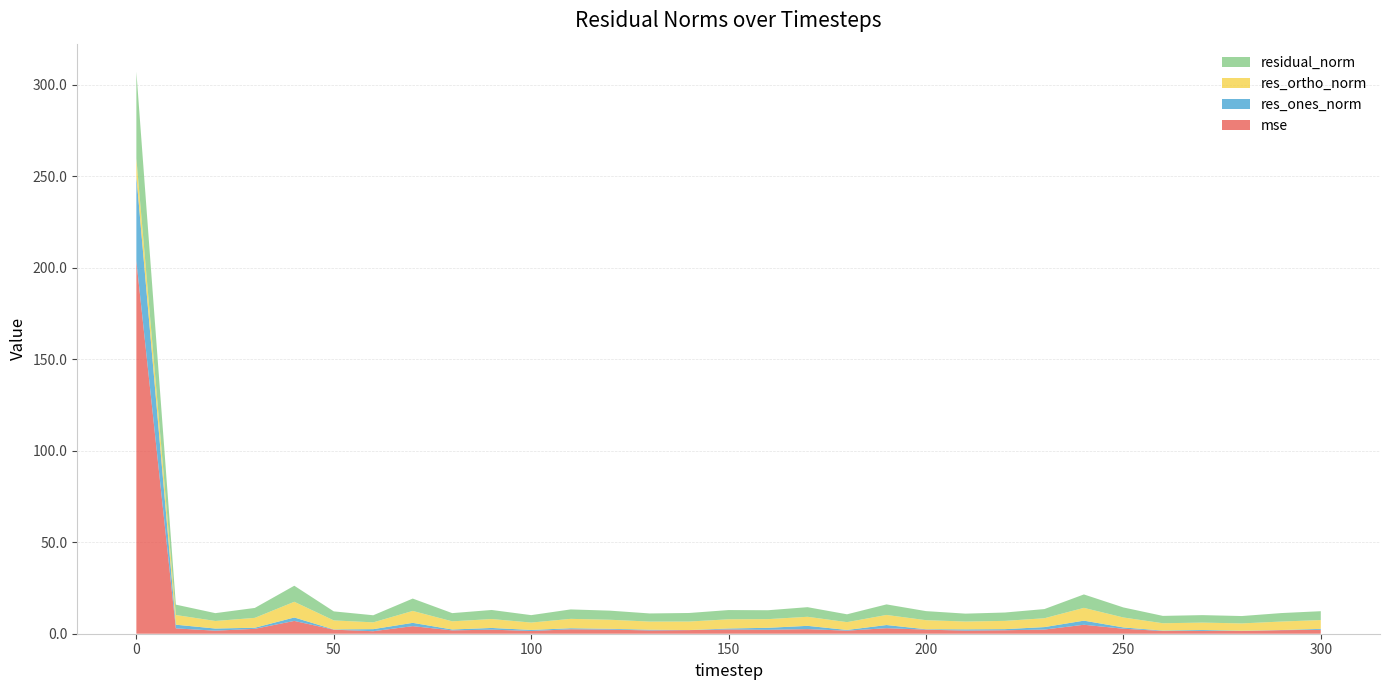

Reading left to right, list all the values displayed in this chart.

mse: 0=203.7	10=2.9	20=1.7	30=2.7	40=7.0	50=2.2	60=1.4	70=4.1	80=1.8	90=2.2	100=1.5	110=2.4	120=2.2	130=1.8	140=2.0	150=2.3	160=2.1	170=2.5	180=1.7	190=3.0	200=2.2	210=1.7	220=1.9	230=2.3	240=4.9	250=2.7	260=1.5	270=1.5	280=1.5	290=2.0	300=2.1
res_ones_norm: 0=46.3	10=2.0	20=1.2	30=0.6	40=1.9	50=0.1	60=1.1	70=1.8	80=0.5	90=0.9	100=0.6	110=0.6	120=0.4	130=0.4	140=0.0	150=0.5	160=1.1	170=1.8	180=0.4	190=1.7	200=0.2	210=0.7	220=0.6	230=1.3	240=2.2	250=0.7	260=0.2	270=0.5	280=0.1	290=0.1	300=0.5
res_ortho_norm: 0=9.6	10=5.3	20=4.1	30=5.4	40=8.6	50=4.9	60=3.7	70=6.5	80=4.5	90=4.9	100=4.0	110=5.1	120=4.9	130=4.4	140=4.7	150=5.0	160=4.7	170=4.9	180=4.3	190=5.5	200=4.9	210=4.3	220=4.5	230=4.8	240=7.0	250=5.4	260=4.0	270=4.1	280=4.0	290=4.6	300=4.8
residual_norm: 0=47.3	10=5.7	20=4.3	30=5.4	40=8.8	50=4.9	60=3.9	70=6.8	80=4.5	90=5.0	100=4.1	110=5.2	120=5.0	130=4.5	140=4.7	150=5.0	160=4.9	170=5.3	180=4.3	190=5.8	200=5.0	210=4.3	220=4.6	230=5.0	240=7.3	250=5.5	260=4.0	270=4.1	280=4.0	290=4.6	300=4.8